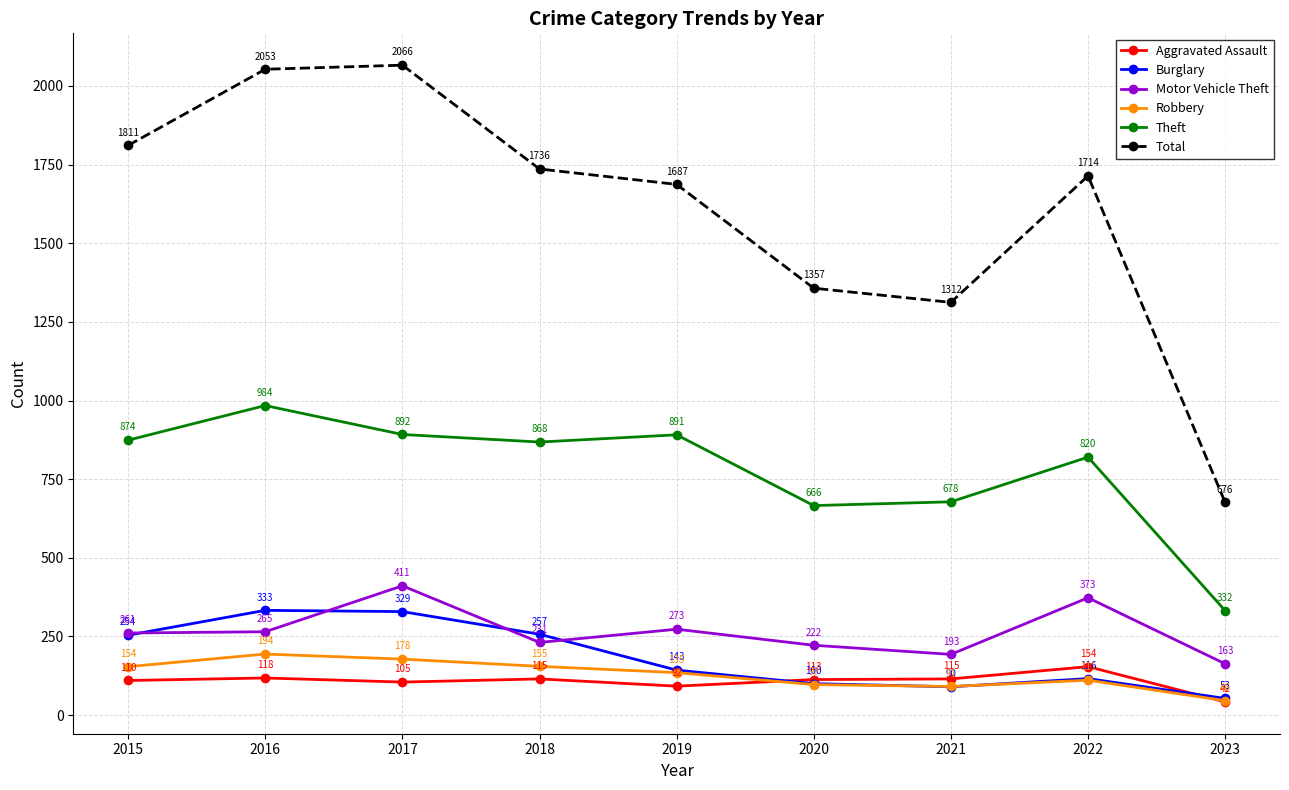

What value does the Burglary series have at 2021?

90